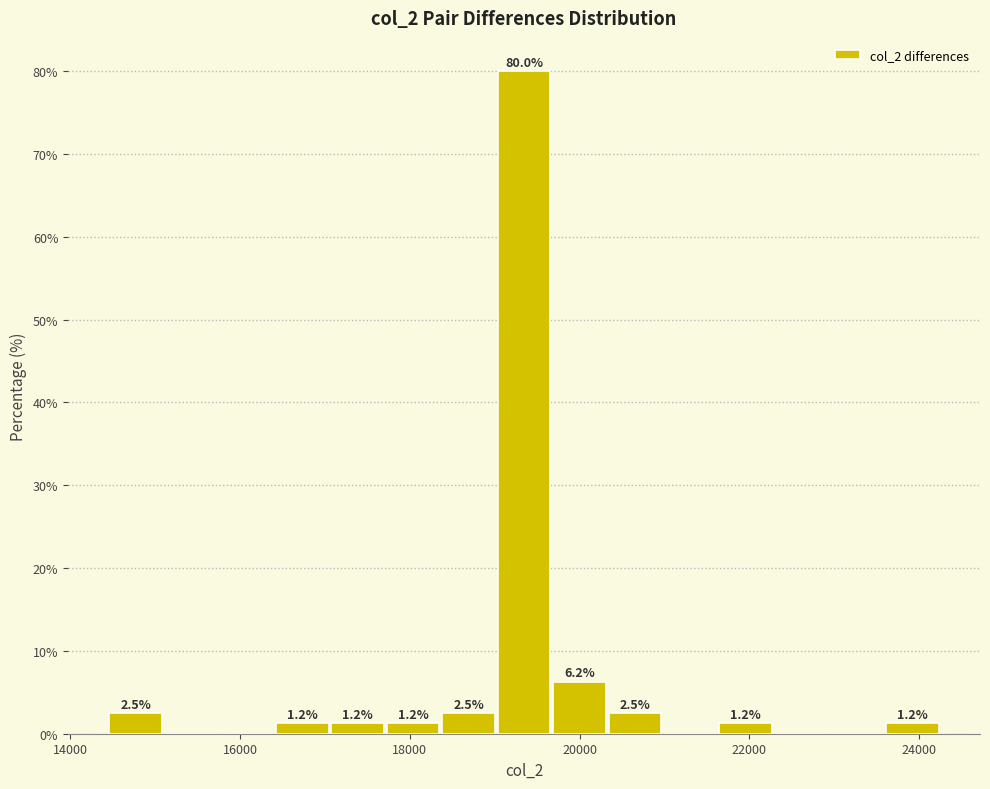

Read against the x-axis, roughly where is the centre of the tallest bar?

19400